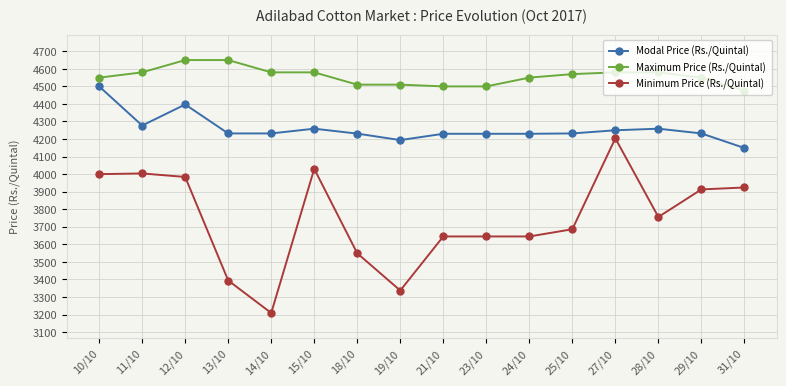

Which series has the largest range (max minus min)?

Minimum Price (Rs./Quintal)